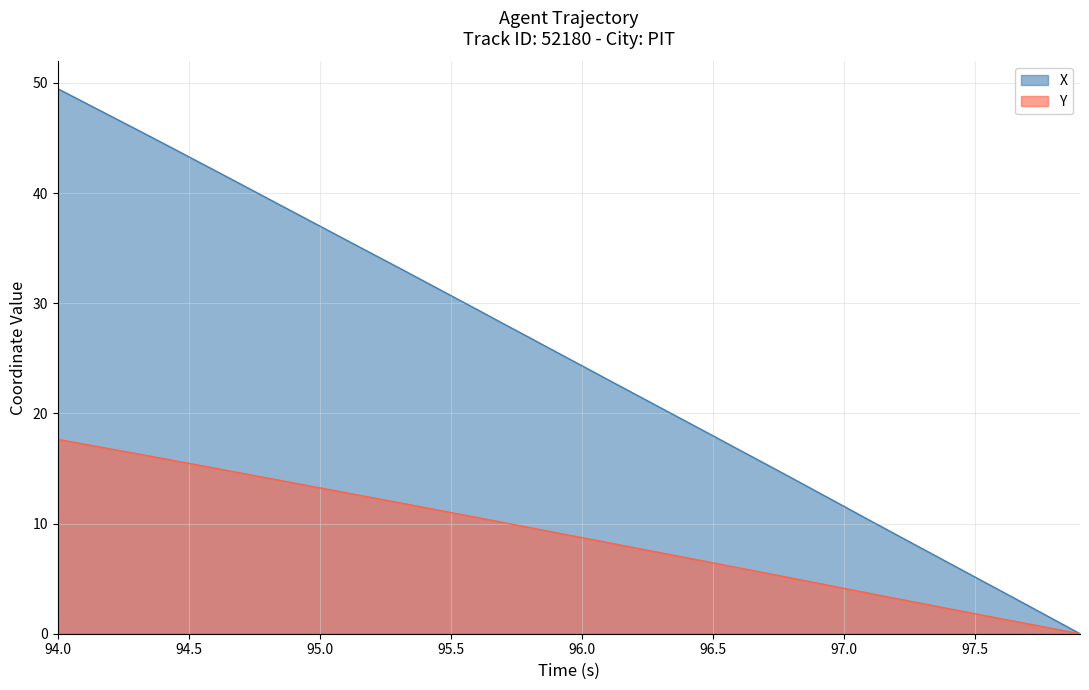

How many values in the Y series exceed 9?

20